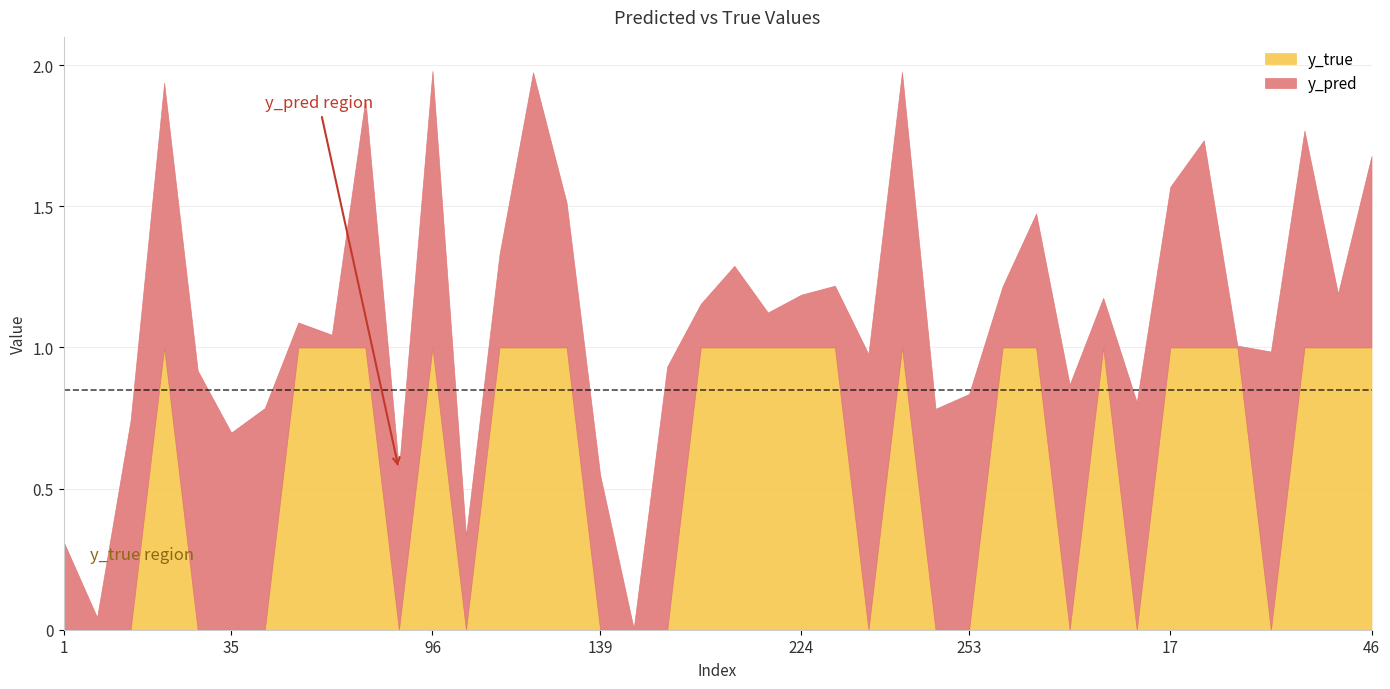

List the labels in order of y_true value, largest first.

23, 42, 45, 65, 96, 113, 127, 130, 191, 207, 222, 224, 228, 239, 268, 290, 8, 17, 25, 26, 33, 41, 46, 1, 7, 10, 34, 35, 36, 69, 112, 139, 184, 188, 230, 243, 253, 5, 13, 27